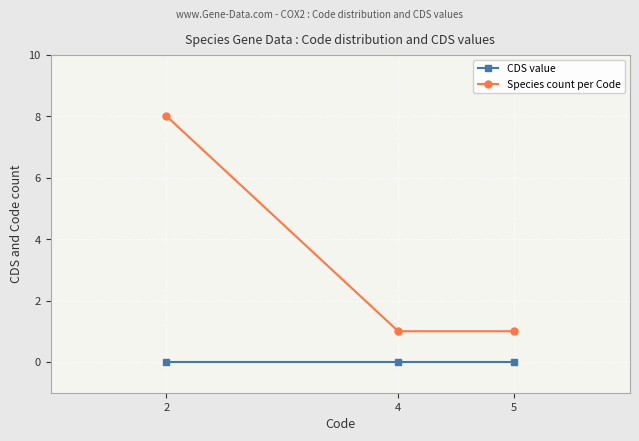

What are all the series names shown in the legend?

CDS value, Species count per Code